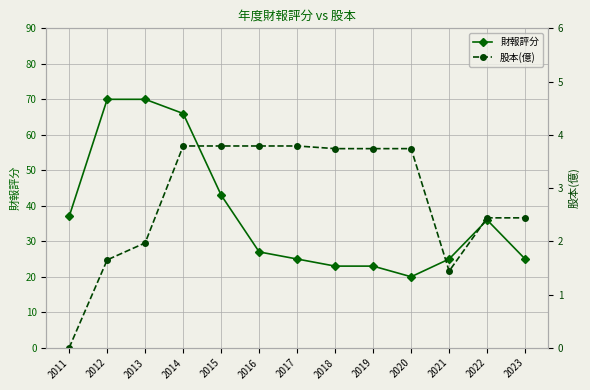

Is this an area chart (filled region under the line)?

No